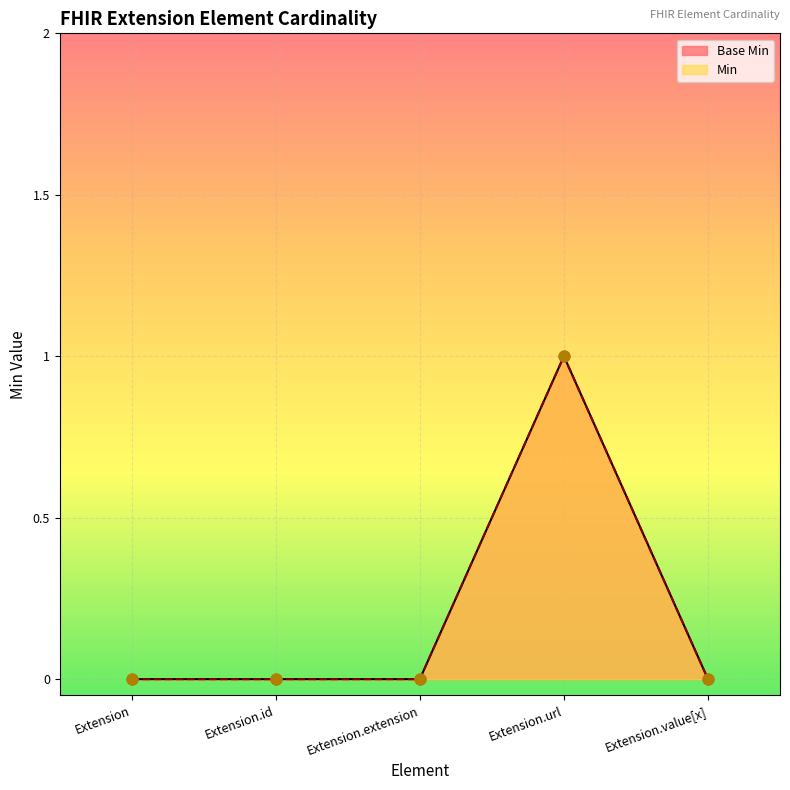

Which series contains the highest Y value?

Base Min